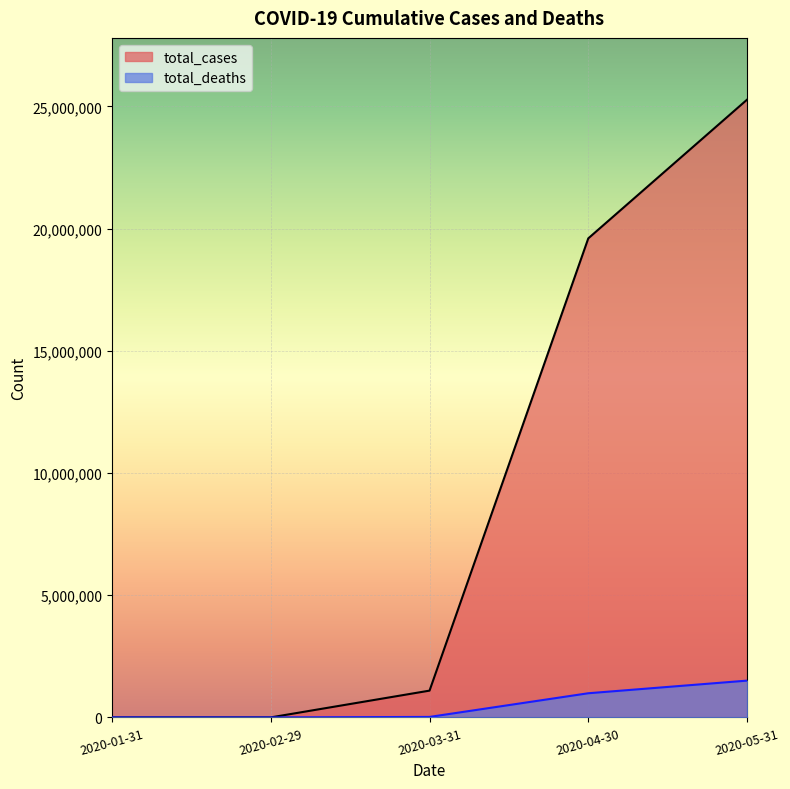

Reading right to left, extract all data points from this chart.

total_cases: 2020-05-31=25279204	2020-04-30=19603609	2020-03-31=1095798	2020-02-29=736	2020-01-31=41
total_deaths: 2020-05-31=1505265	2020-04-30=988327	2020-03-31=19721	2020-02-29=1	2020-01-31=0